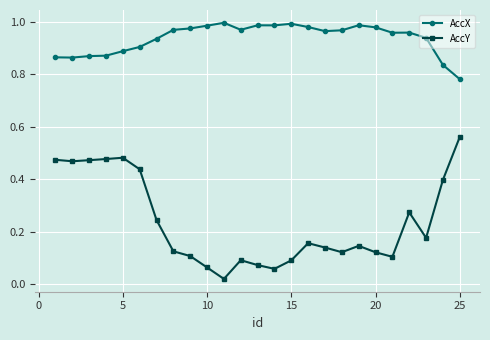

True or false: AccY has more than 0 interior local peaks.

True